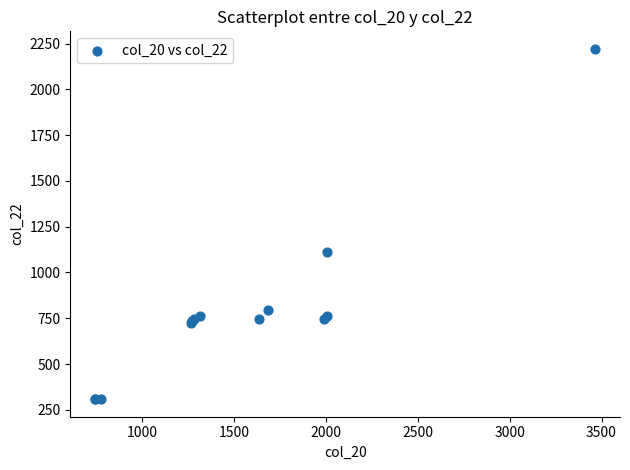

What Y value in the scatter plot is closest to 1264?

1113.5